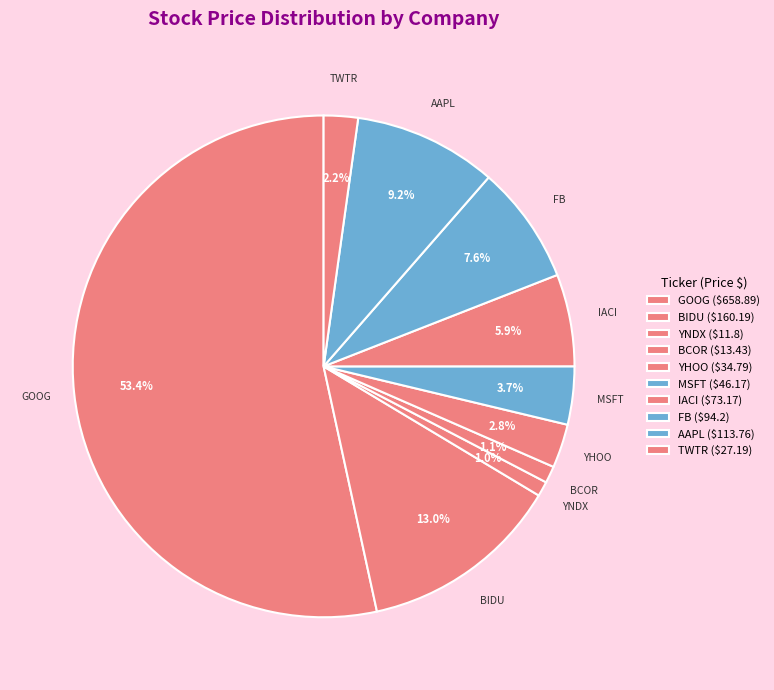

Do YHOO and MSFT together represent more than half of the pie?

No